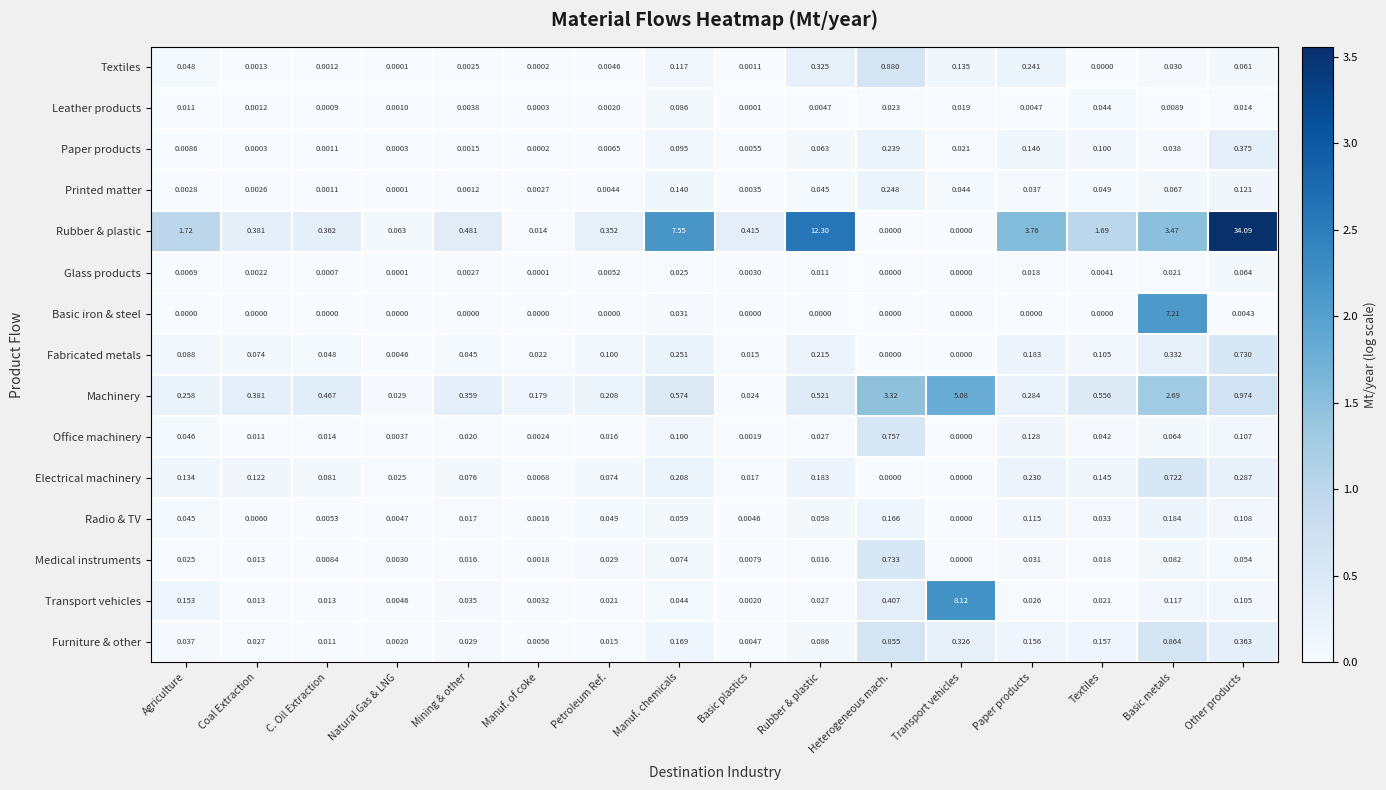

Which series has the largest total across all categories?

Rubber & plastic